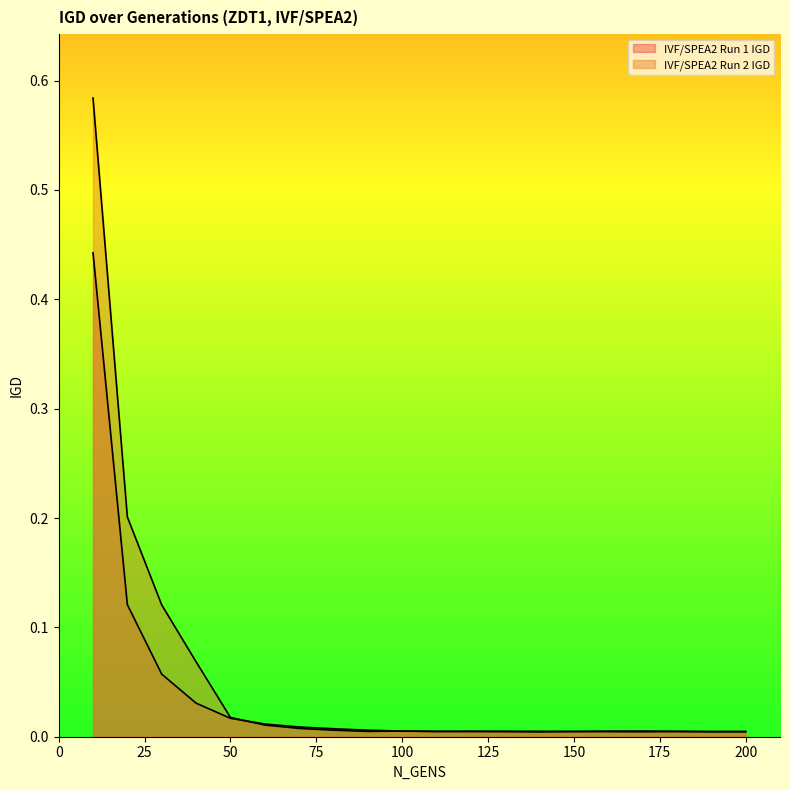

Where is the first local minimum for IVF/SPEA2 Run 2 IGD?

90